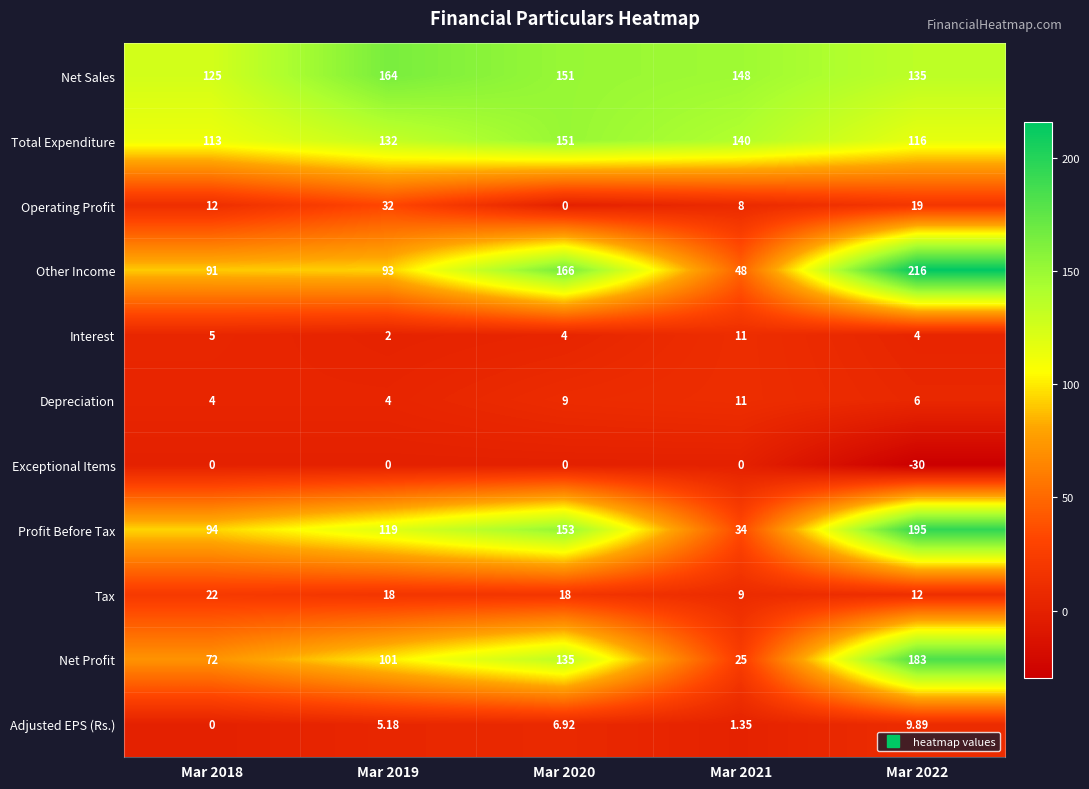

Which series has the largest total across all categories?

Net Sales